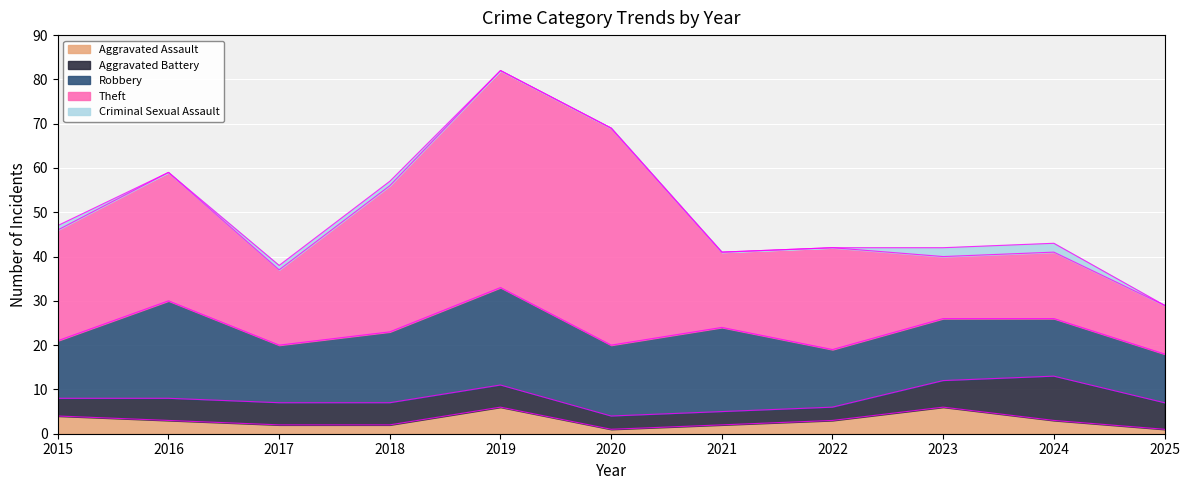

How many data points in Aggravated Assault are less than 3?

5